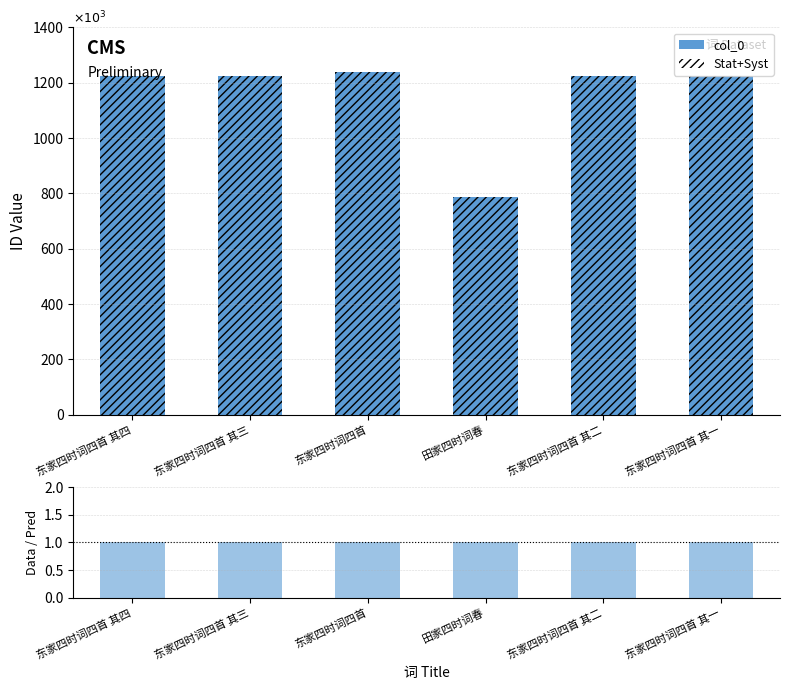

How many groups of bars are there?

6